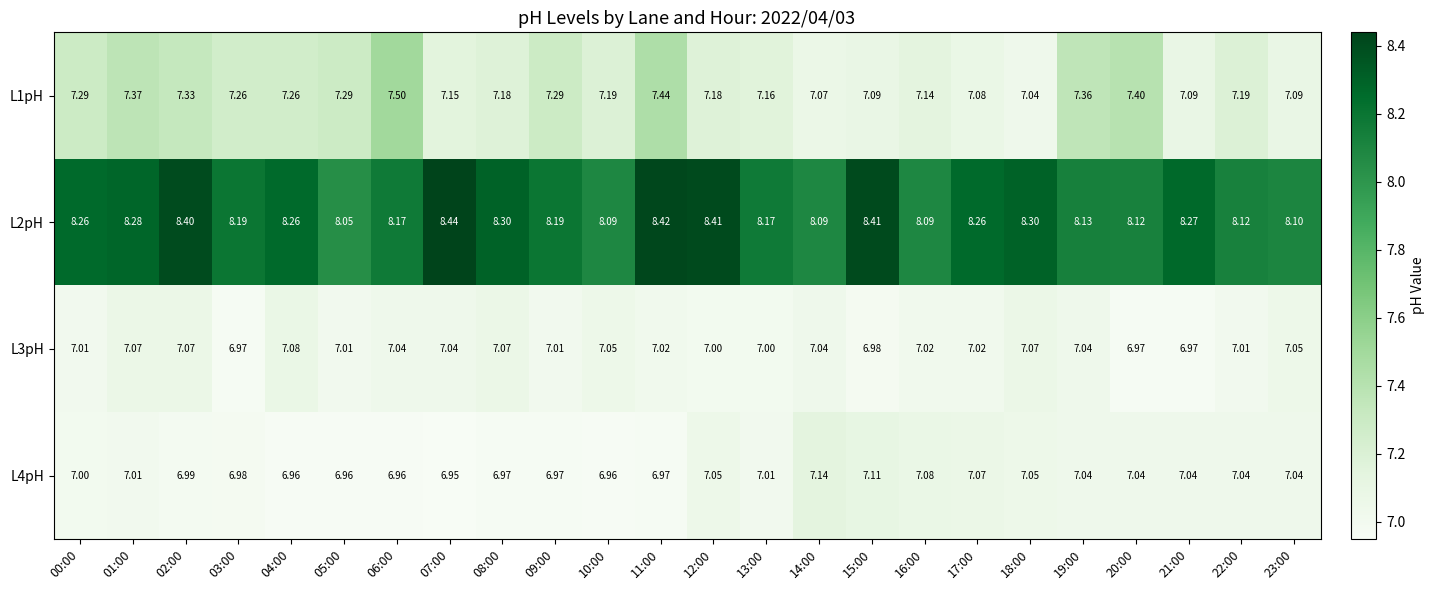

Is the value of L4pH at 10:00 greater than the value of L1pH at 04:00?

No